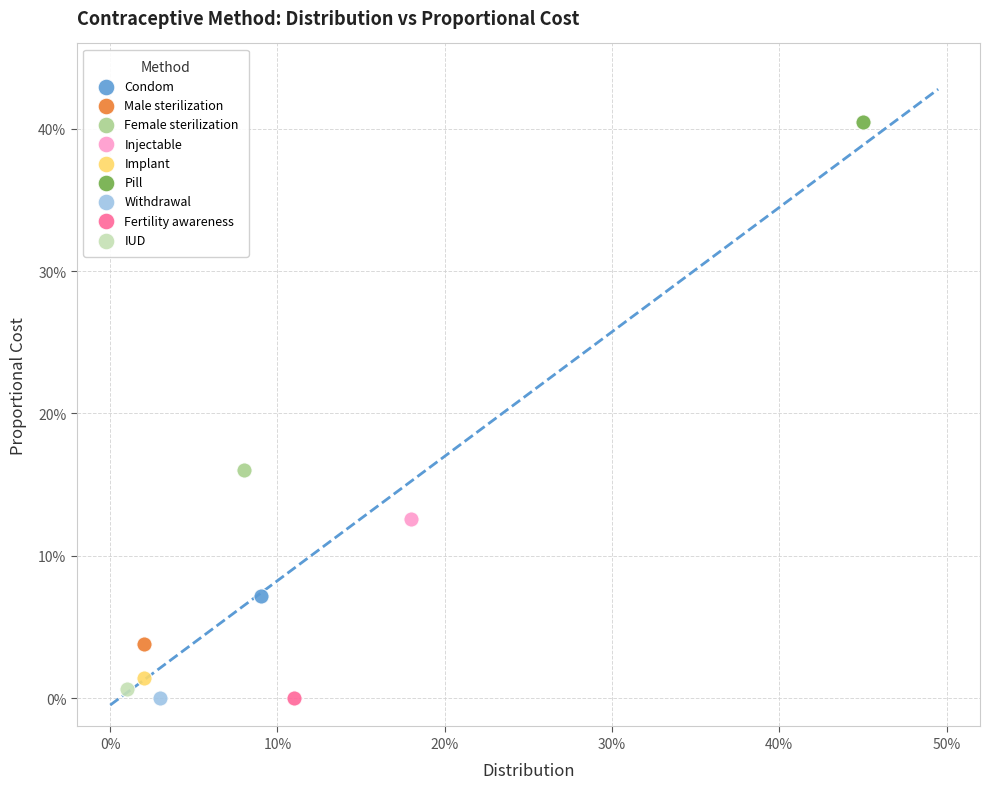

What are all the series names shown in the legend?

Condom, Male sterilization, Female sterilization, Injectable, Implant, Pill, Withdrawal, Fertility awareness, IUD